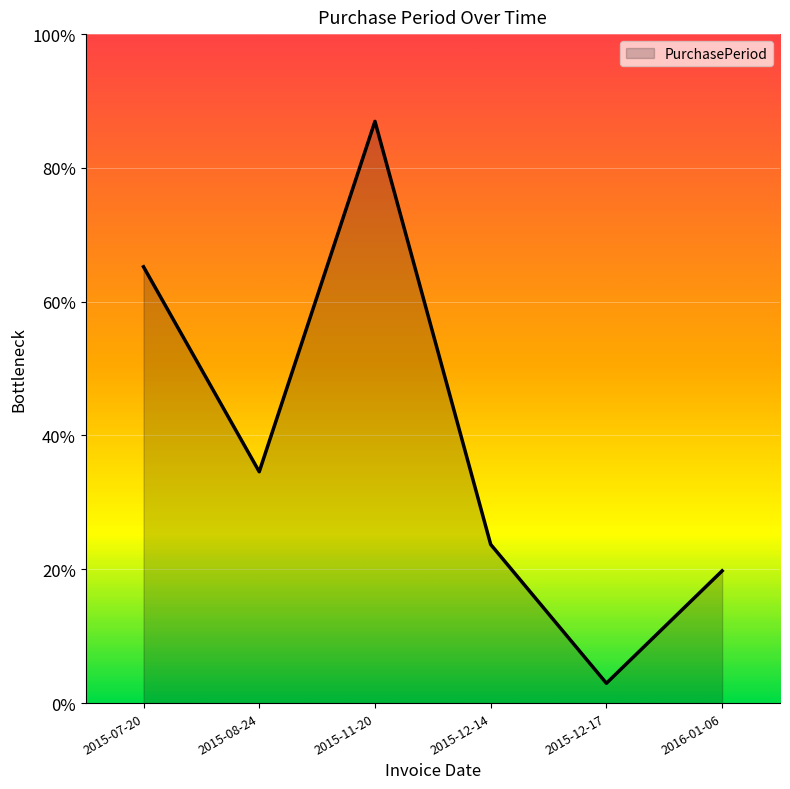

The chart shows a value of 88 at 2015-11-20. True or false?

True